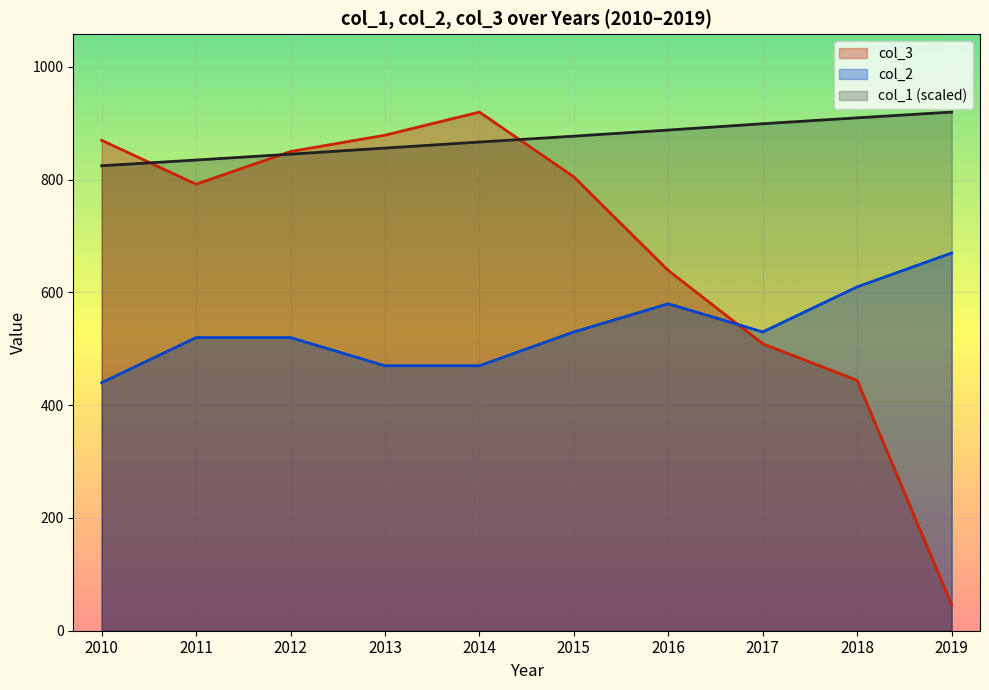

At how many categories does at least one series exceed 630?

10